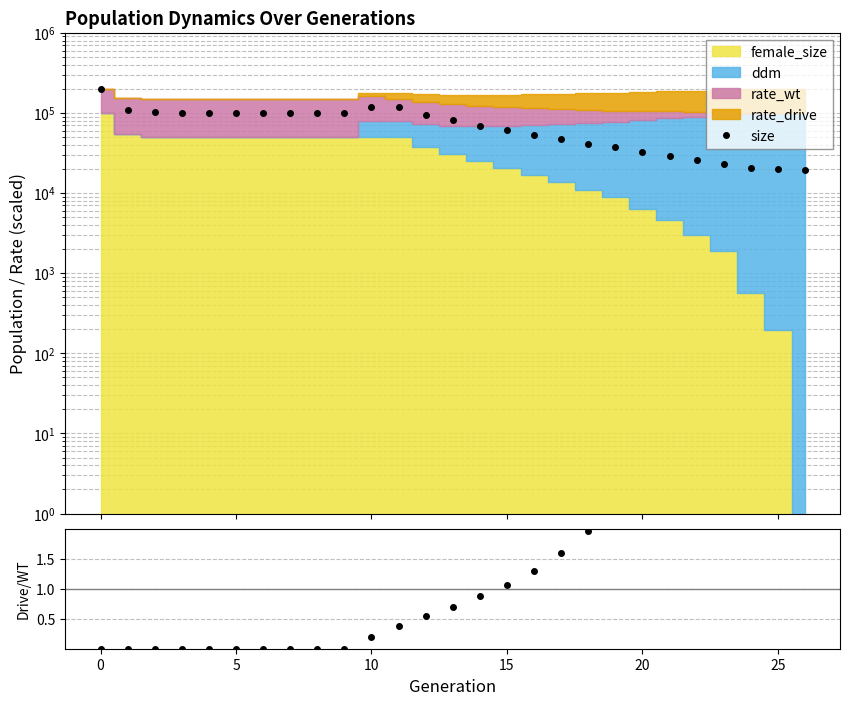

At how many categories does at least one series exceed 60954?

15